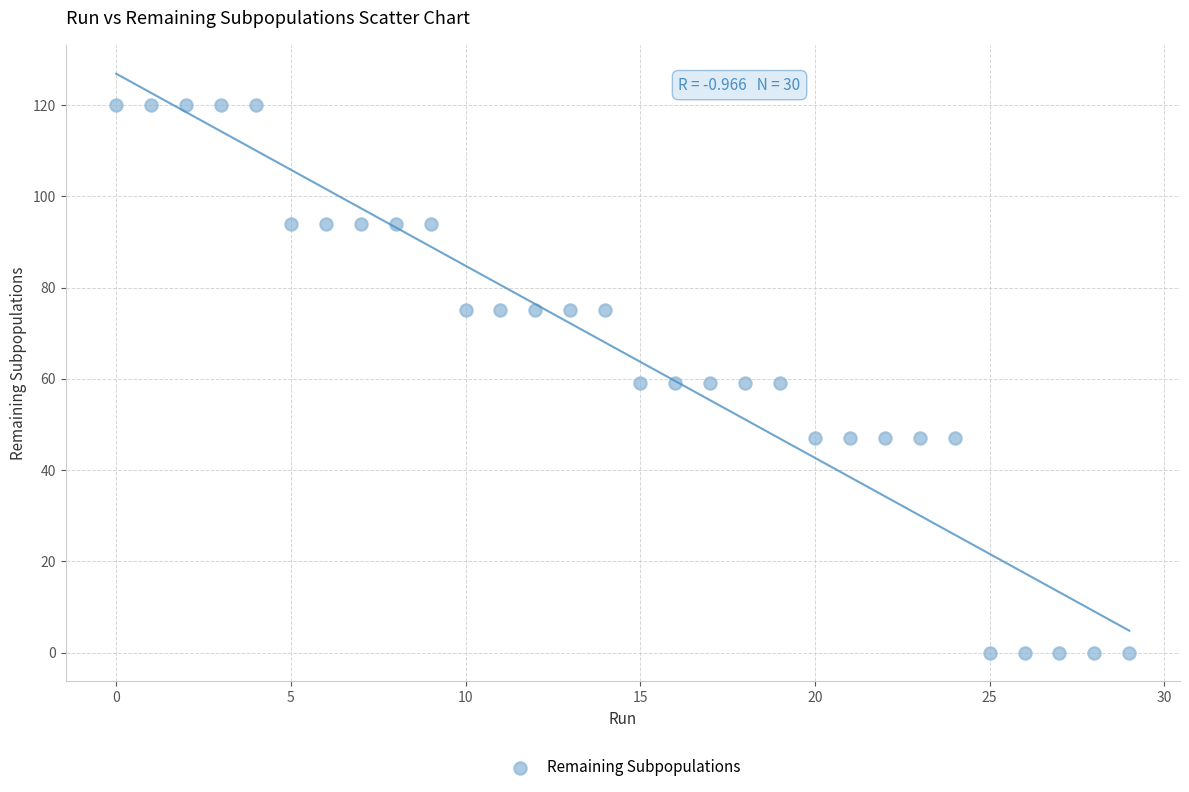

Count the number of points in this scatter plot.

30